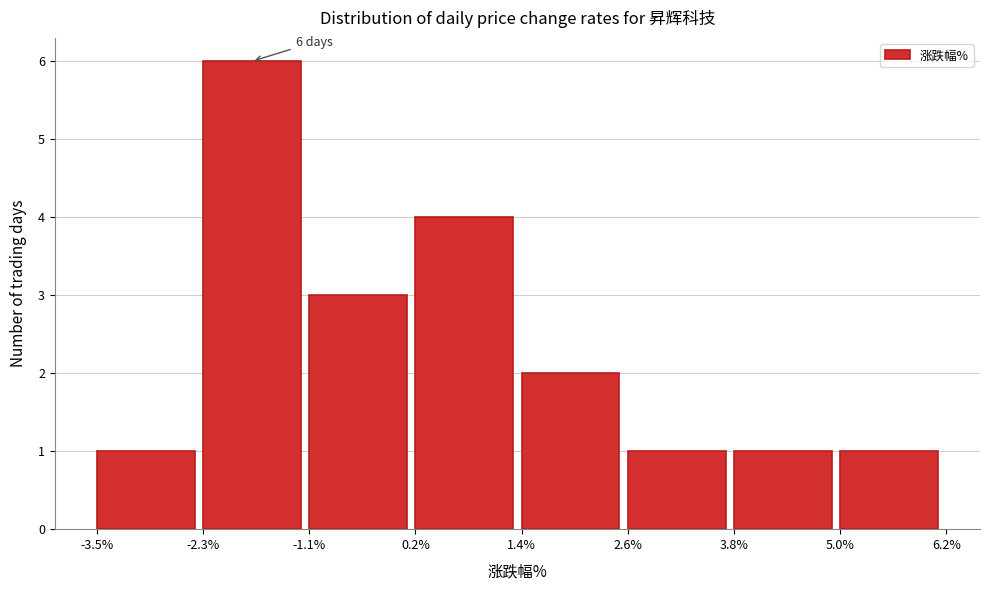

Which range on the x-axis has the tallest bar?

-2.3% to -1.1%